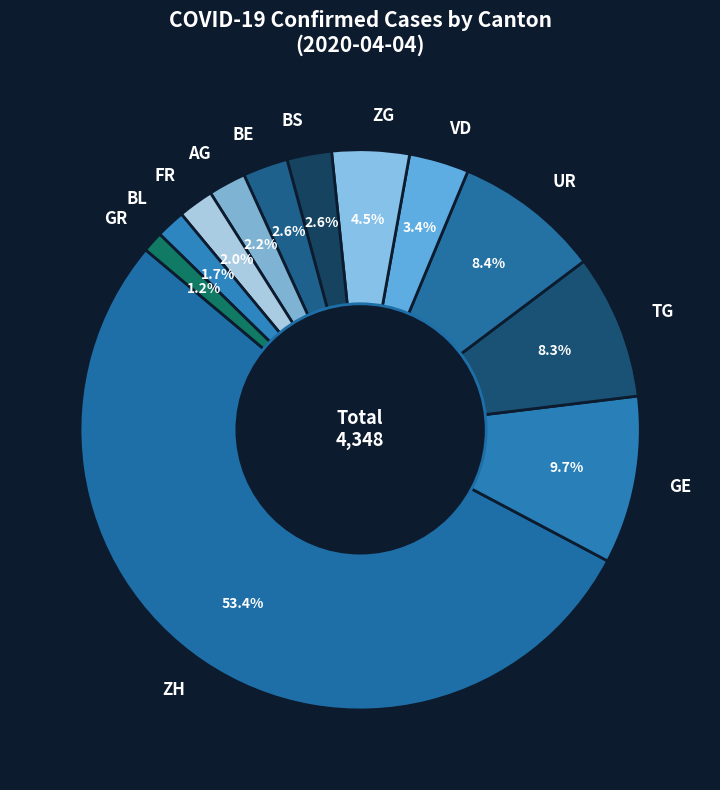

The BL slice represents 2% of the pie. True or false?

True